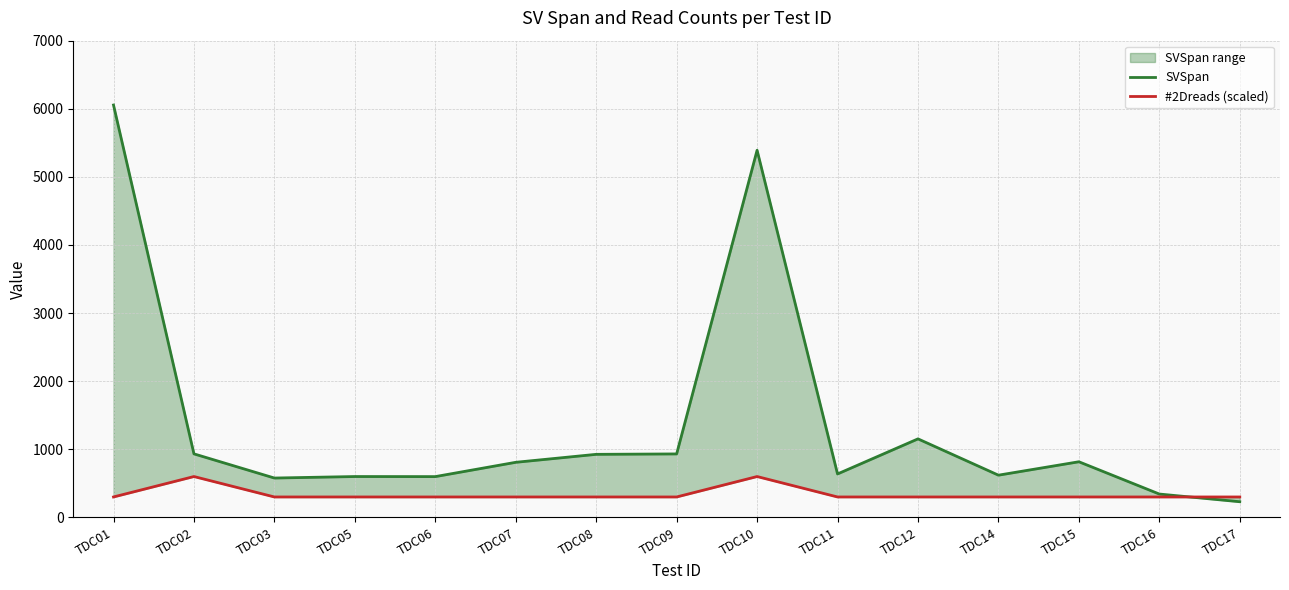

At how many categories does at least one series exceed 1619?

2